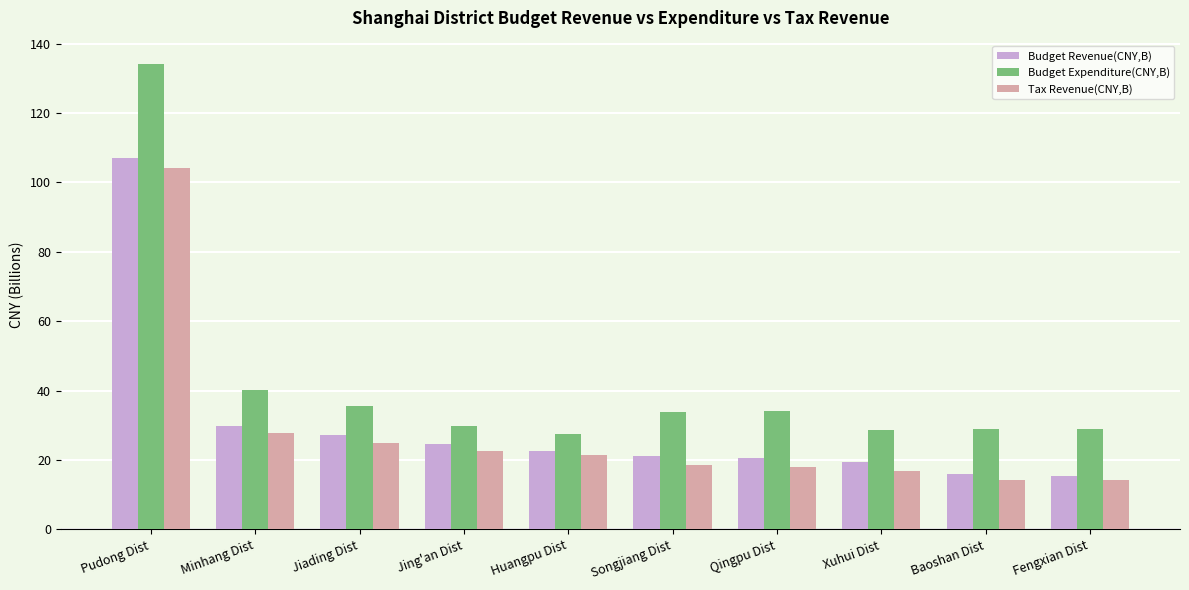

Which series has the largest total across all categories?

Budget Expenditure(CNY,B)